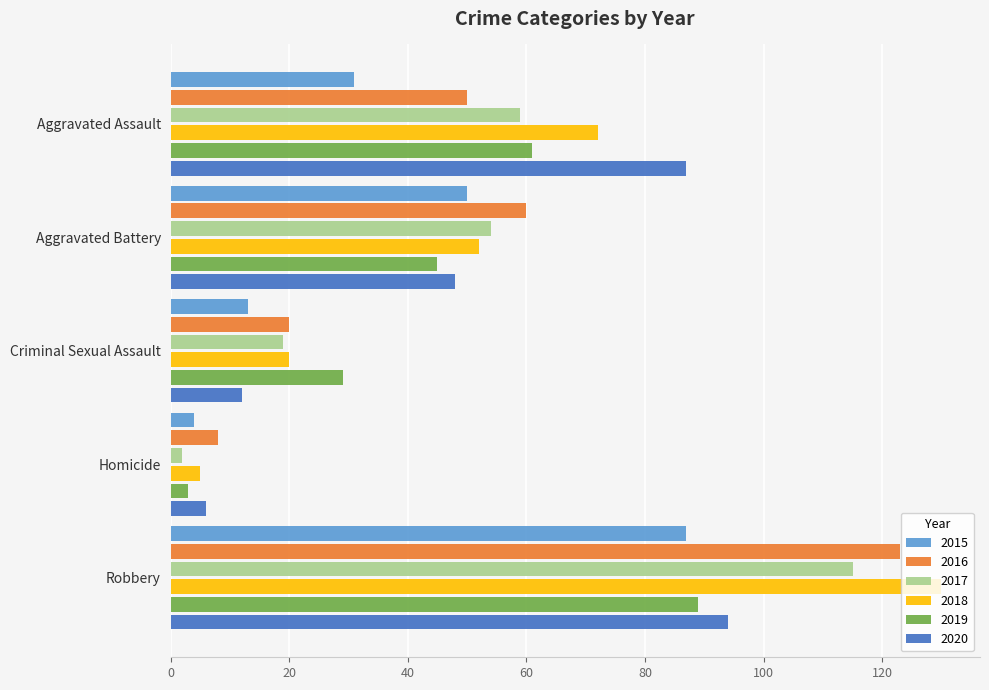

What are all the series names shown in the legend?

2015, 2016, 2017, 2018, 2019, 2020